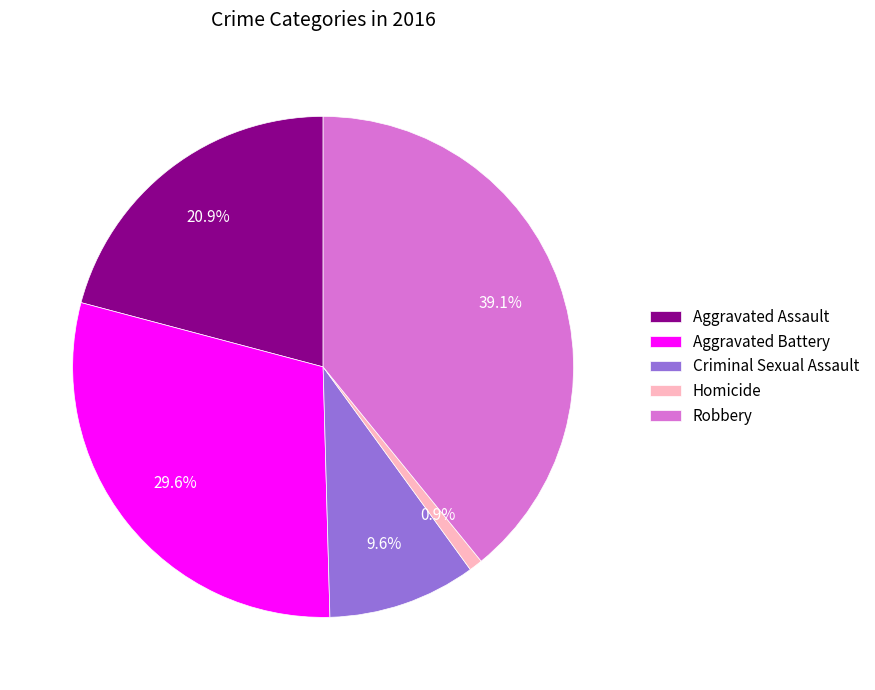

To the nearest percent, what is the average slice percentage?

20%